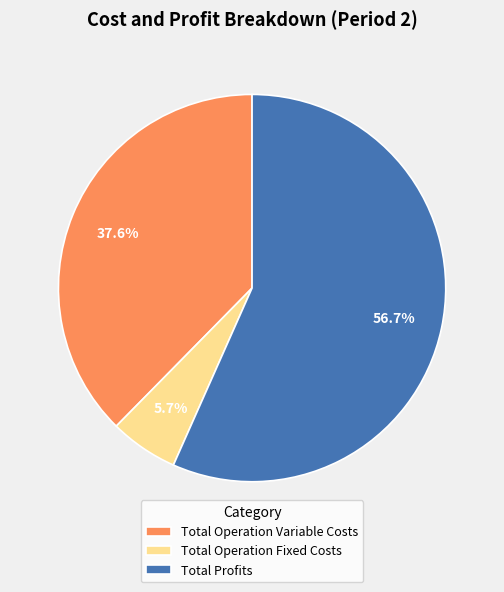

Which has a higher value, Total Operation Variable Costs or Total Operation Fixed Costs?

Total Operation Variable Costs